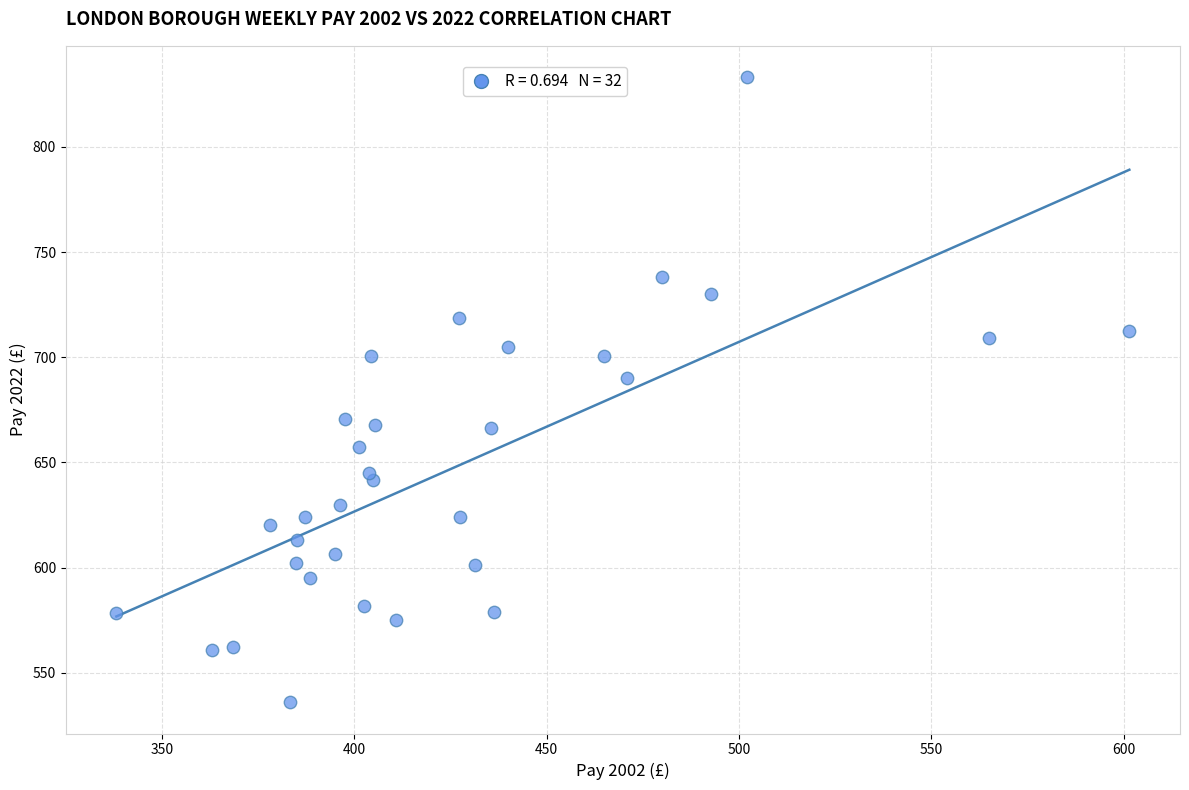

What is the range of X values (max minus min)?

263.3